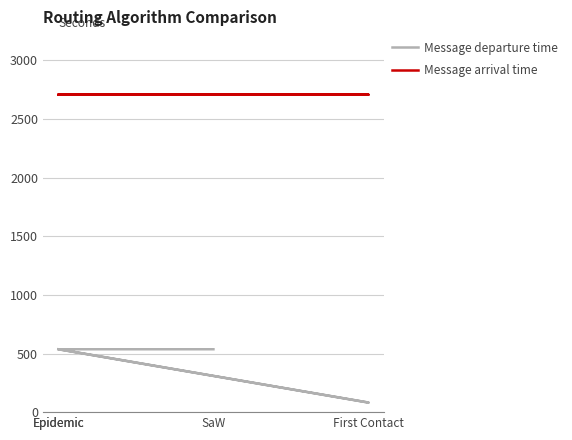

How many values in the Message departure time series are below 536?

1